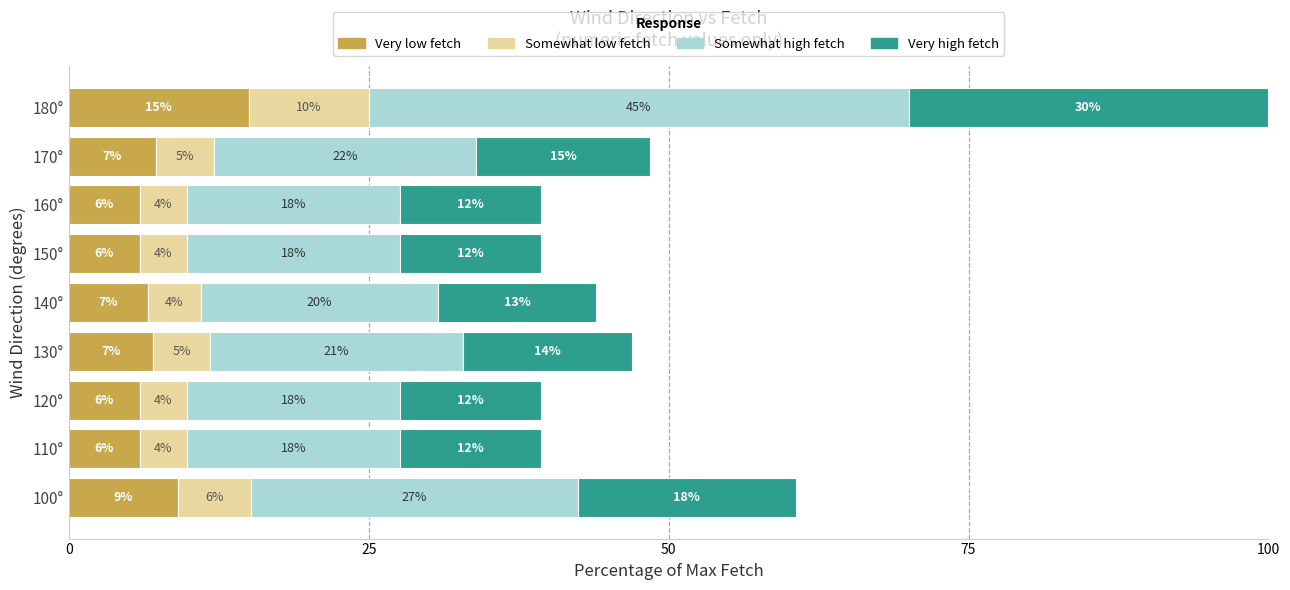

What position from the left is 100°?

1